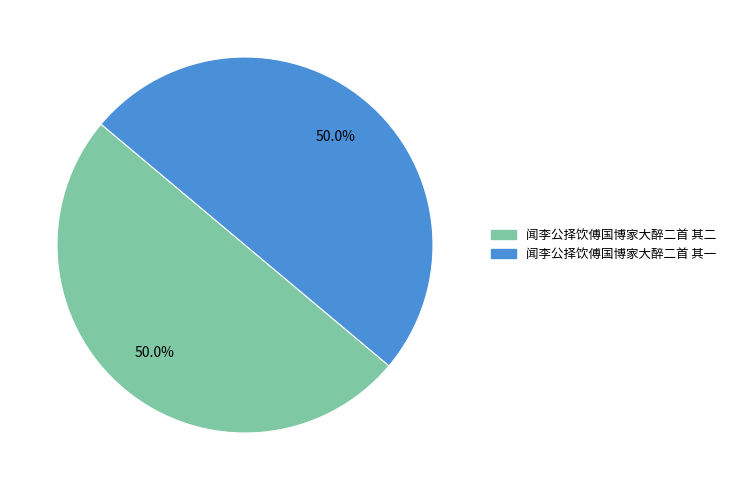

True or false: 闻李公择饮傅国博家大醉二首 其二 accounts for 39% of the total.

False